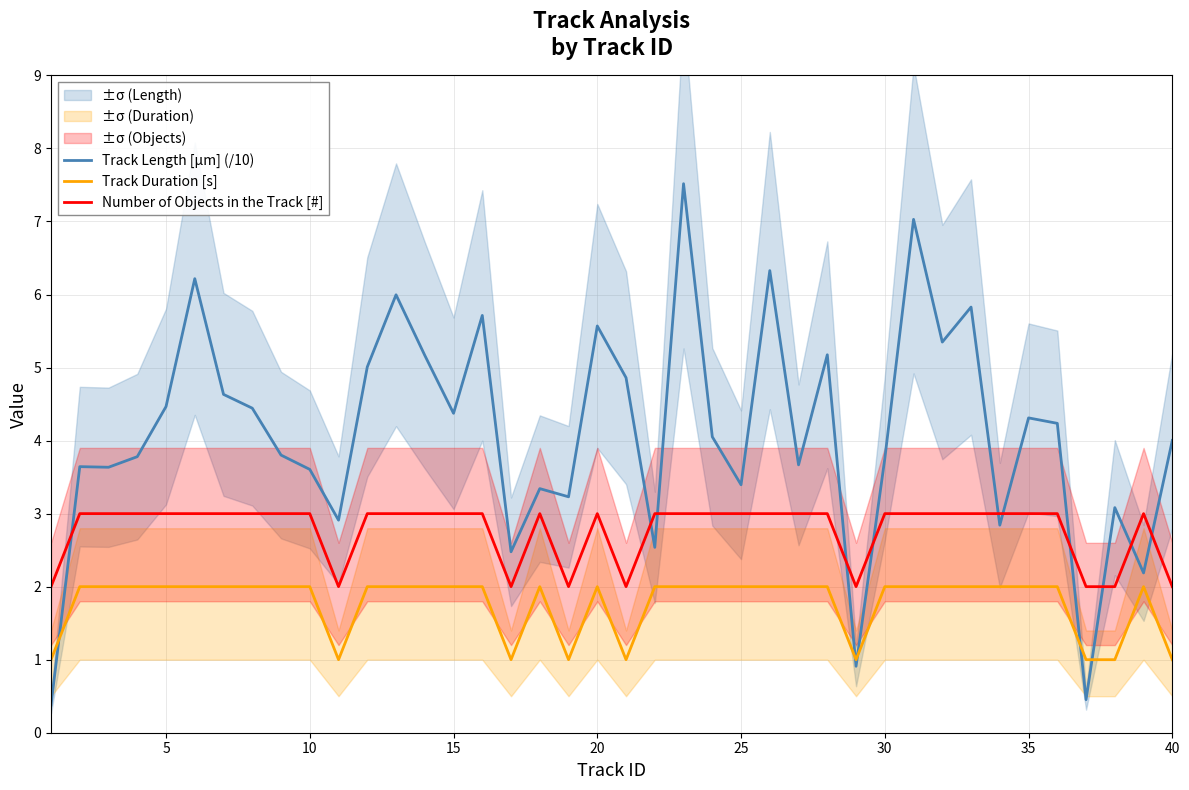

What is the maximum value for Track Duration [s]?

2.0